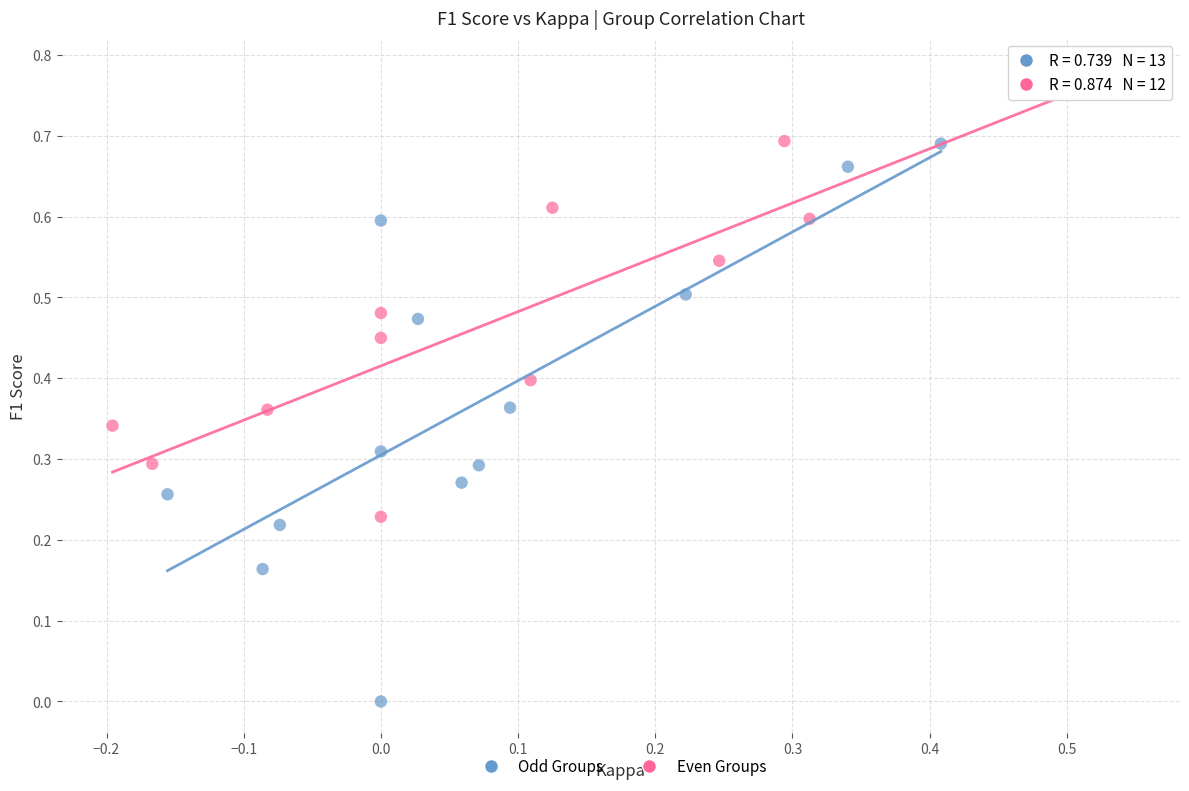

Which series reaches the maximum Y coordinate?

Even Groups